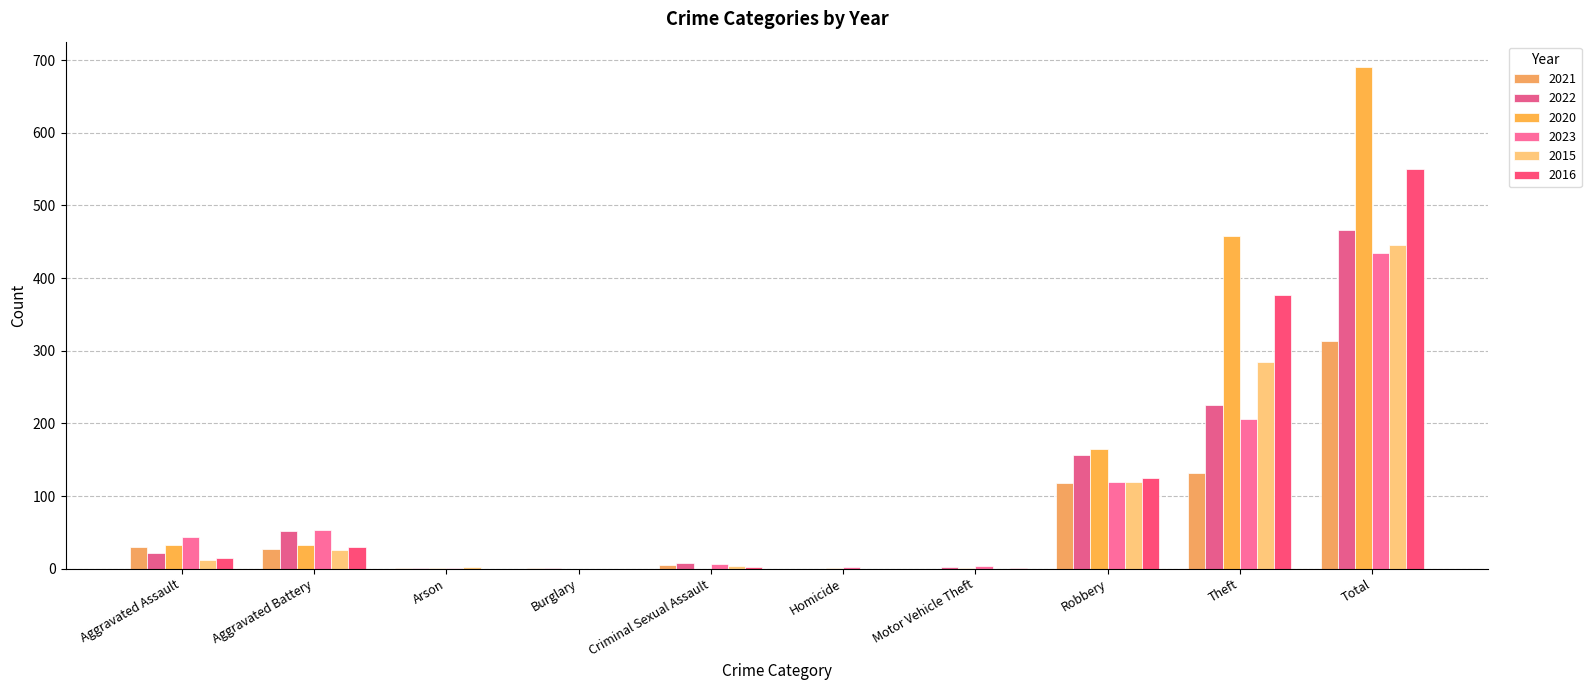

Reading left to right, what are all the values shown in this chart?

2021: Aggravated Assault=30	Aggravated Battery=27	Arson=1	Burglary=1	Criminal Sexual Assault=5	Homicide=0	Motor Vehicle Theft=0	Robbery=118	Theft=132	Total=314
2022: Aggravated Assault=21	Aggravated Battery=52	Arson=1	Burglary=1	Criminal Sexual Assault=8	Homicide=0	Motor Vehicle Theft=2	Robbery=157	Theft=225	Total=466
2020: Aggravated Assault=32	Aggravated Battery=33	Arson=1	Burglary=0	Criminal Sexual Assault=0	Homicide=1	Motor Vehicle Theft=1	Robbery=165	Theft=458	Total=691
2023: Aggravated Assault=44	Aggravated Battery=53	Arson=1	Burglary=0	Criminal Sexual Assault=6	Homicide=2	Motor Vehicle Theft=3	Robbery=119	Theft=206	Total=434
2015: Aggravated Assault=12	Aggravated Battery=25	Arson=2	Burglary=0	Criminal Sexual Assault=3	Homicide=0	Motor Vehicle Theft=0	Robbery=119	Theft=285	Total=446
2016: Aggravated Assault=15	Aggravated Battery=30	Arson=0	Burglary=0	Criminal Sexual Assault=2	Homicide=0	Motor Vehicle Theft=1	Robbery=125	Theft=377	Total=550